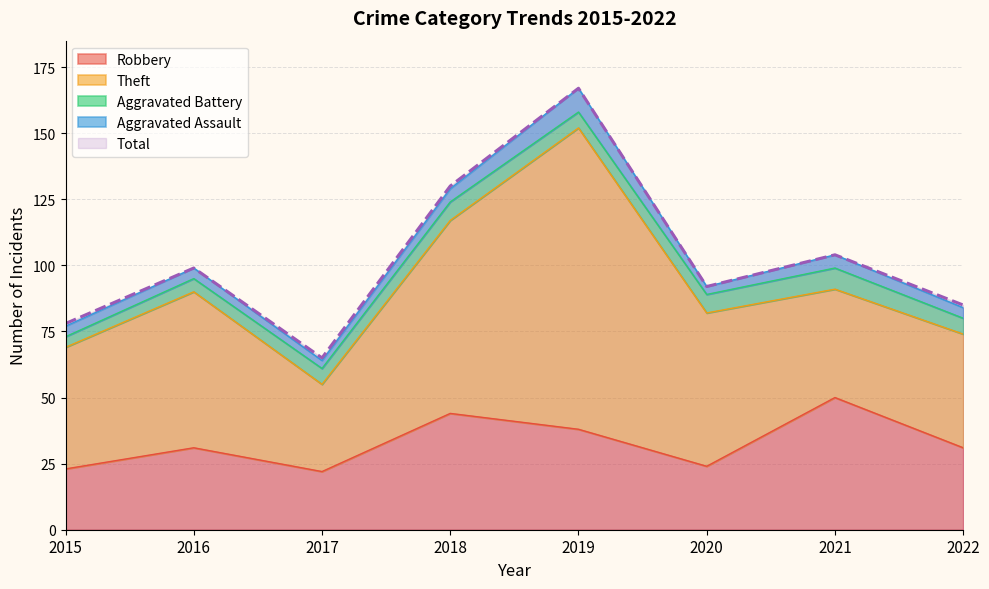

True or false: Theft and Aggravated Assault intersect in this chart.

False